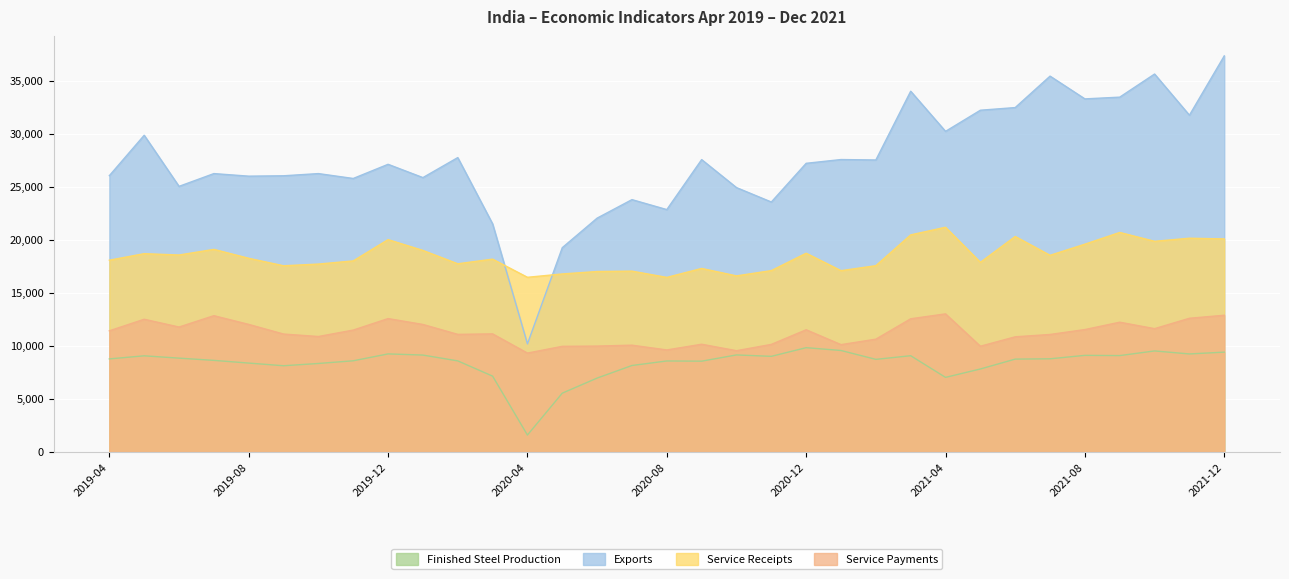

Does the chart display data point markers on the line(s)?

No